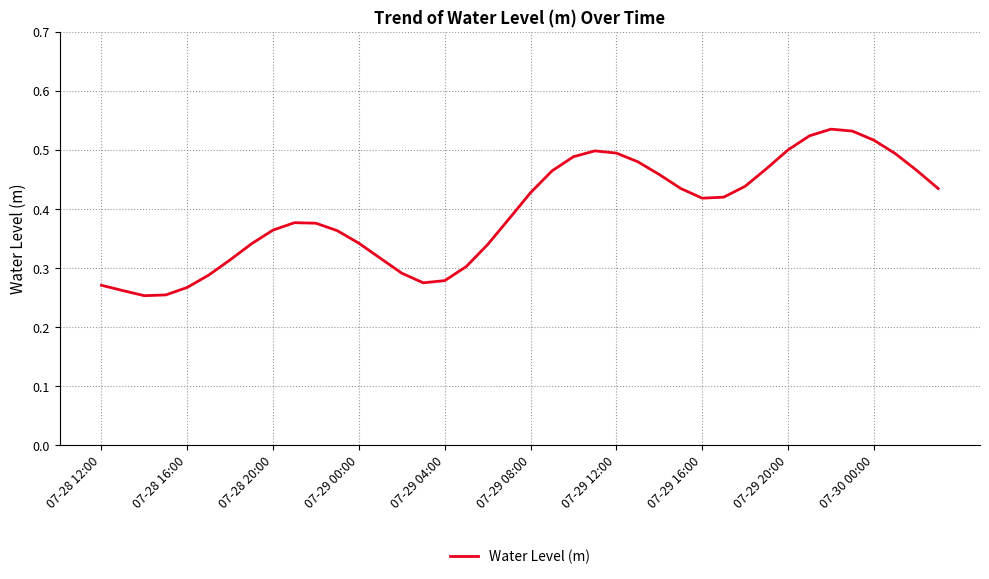

Does the chart display data point markers on the line(s)?

No